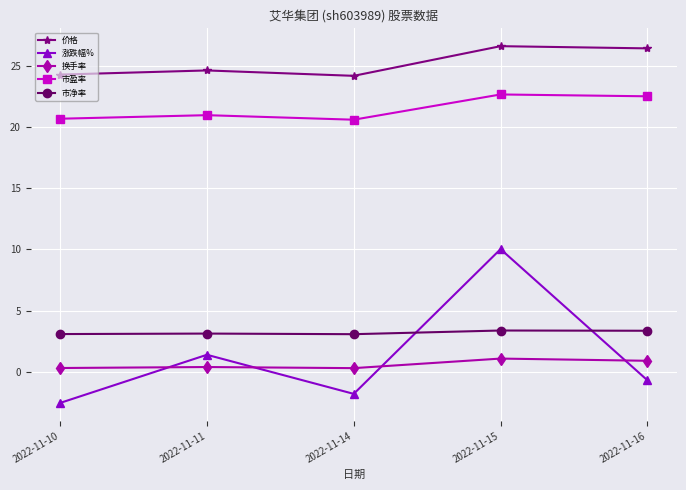

Which series has the largest total across all categories?

价格